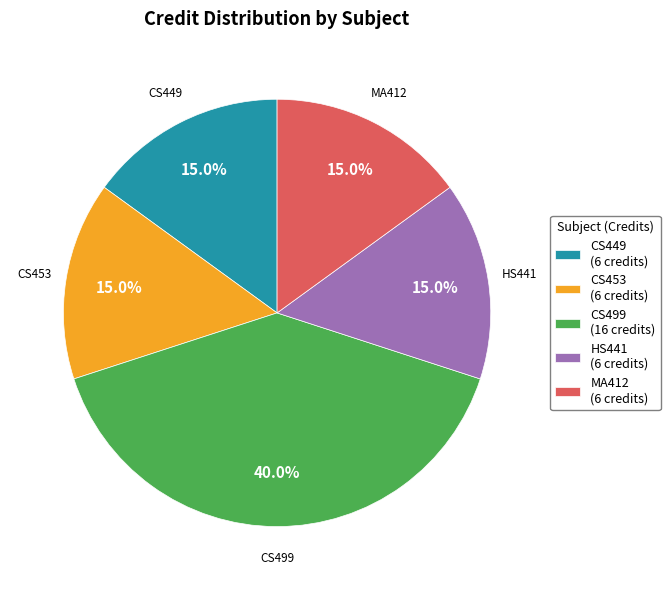

How many slices are in this pie chart?

5